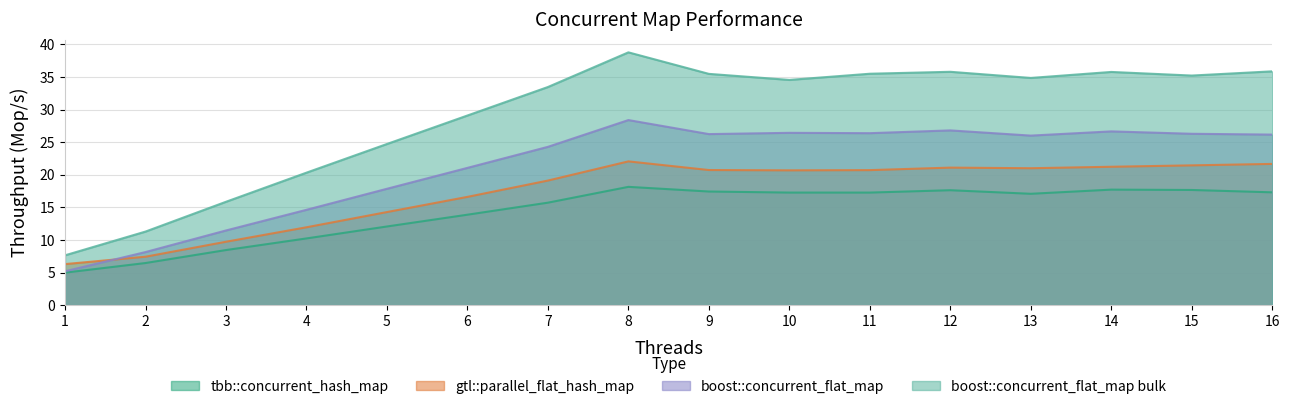

Does the chart have visible grid lines?

Yes